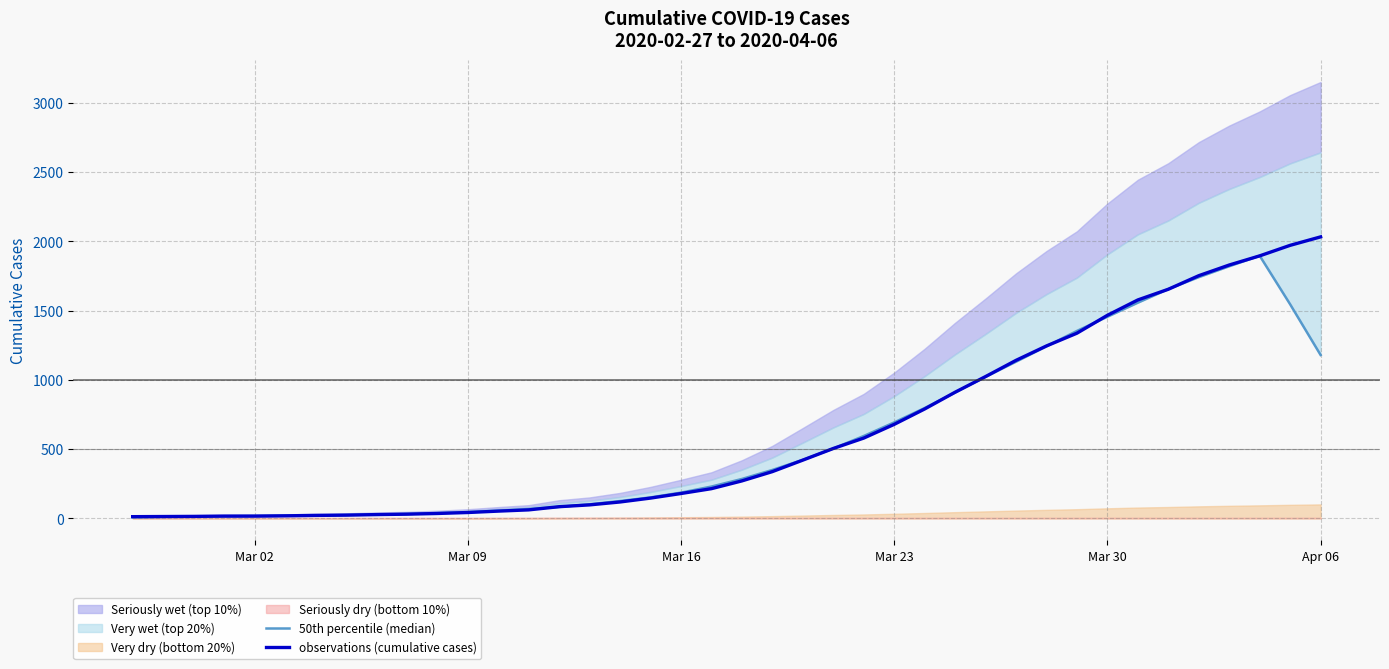

What is the maximum value for observations (cumulative cases)?

2032